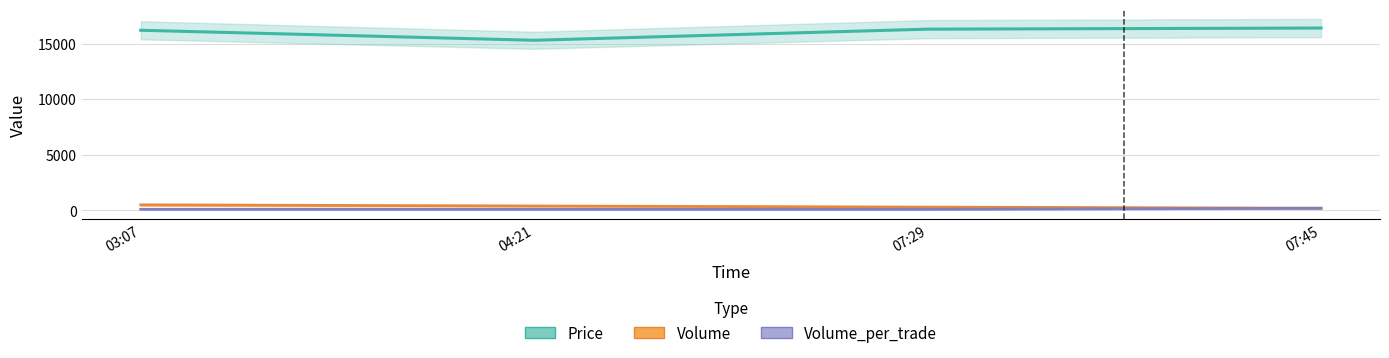

Which has a higher value, 03:07 or 04:21?

03:07